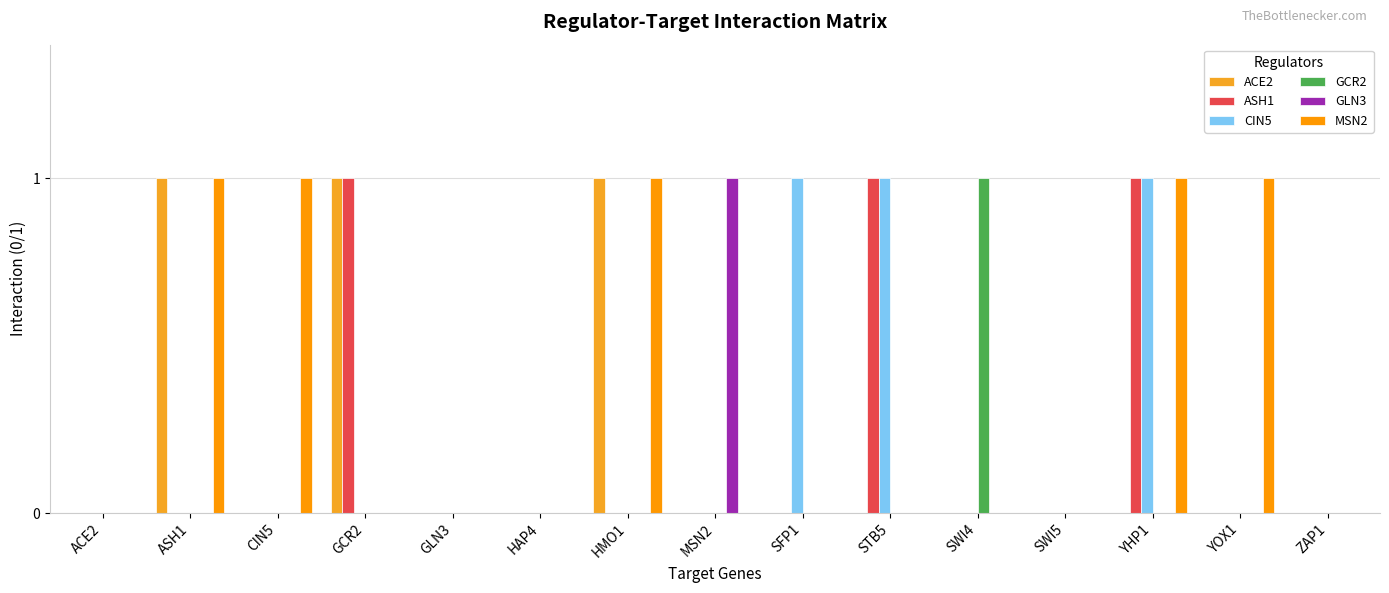

How many GLN3 values are between 0 and 1?

15